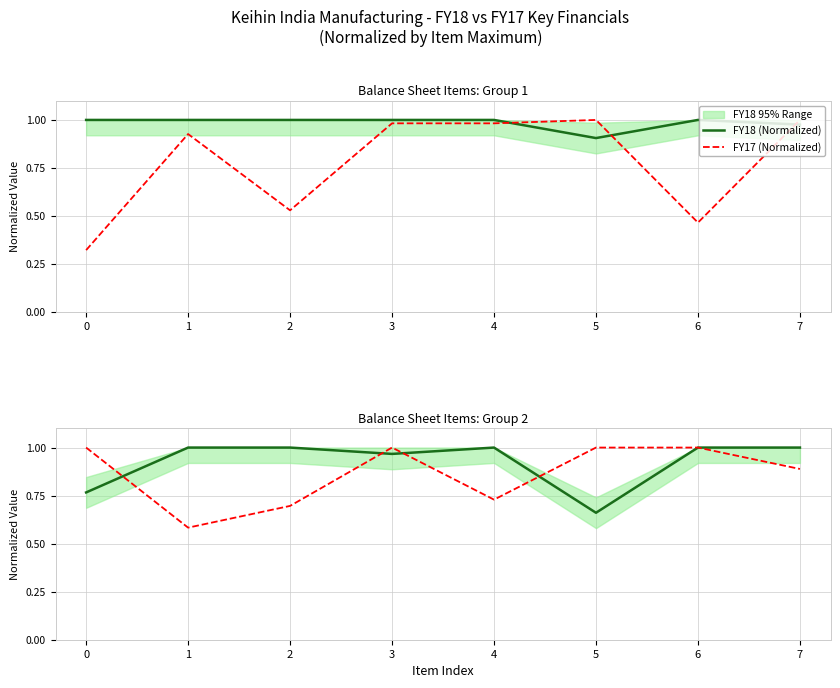

At 0, list the series in order from largest to smallest.

FY17 (Normalized), FY18 (Normalized)